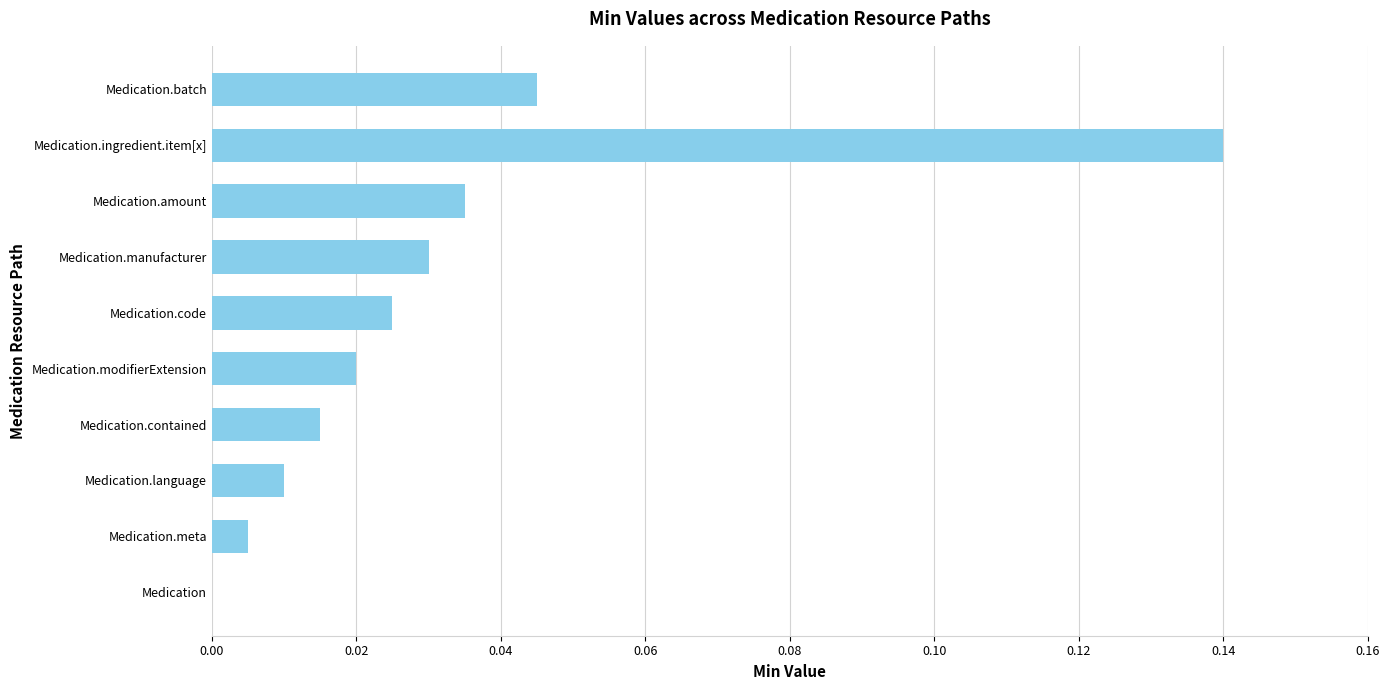

What is the sum of all values?

0.3